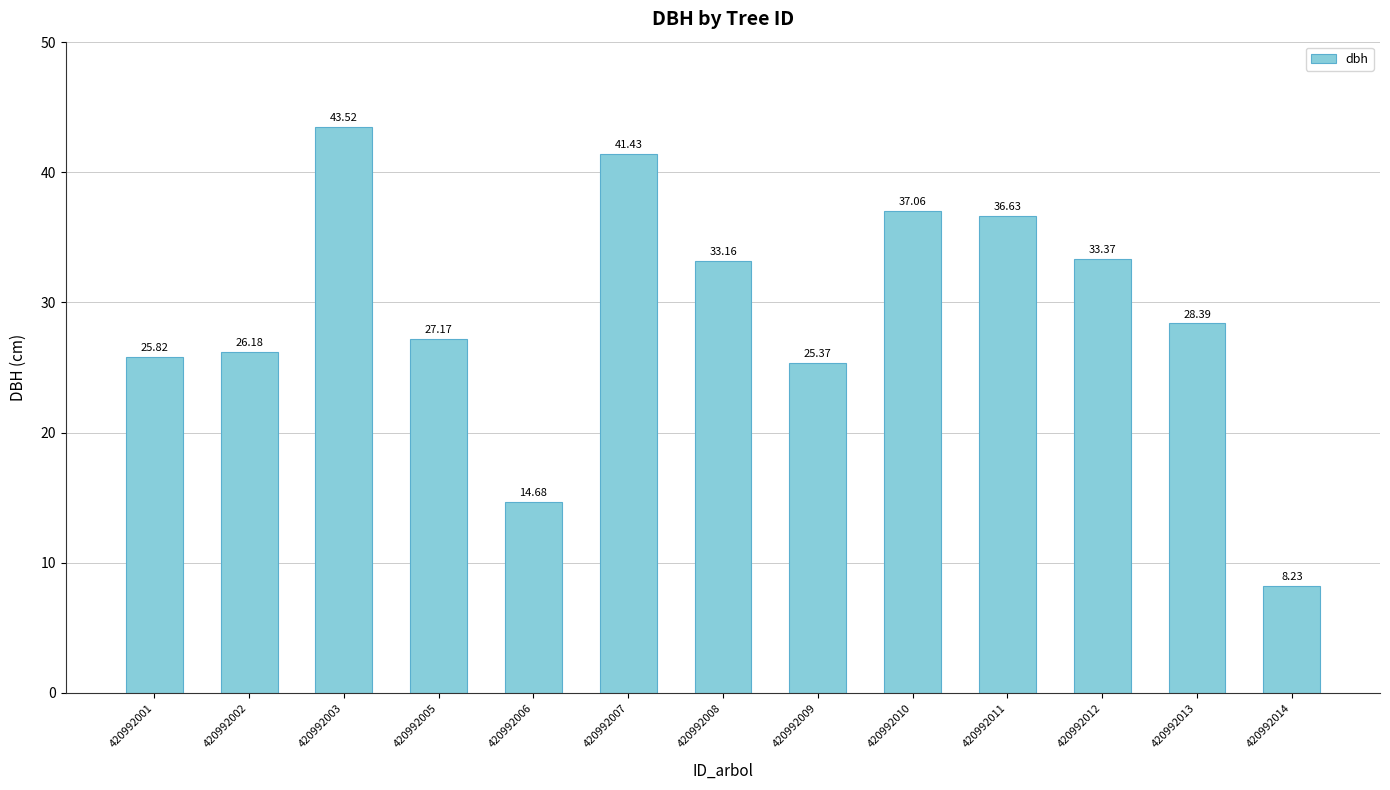

At which label is the value closest to 25?

420992009